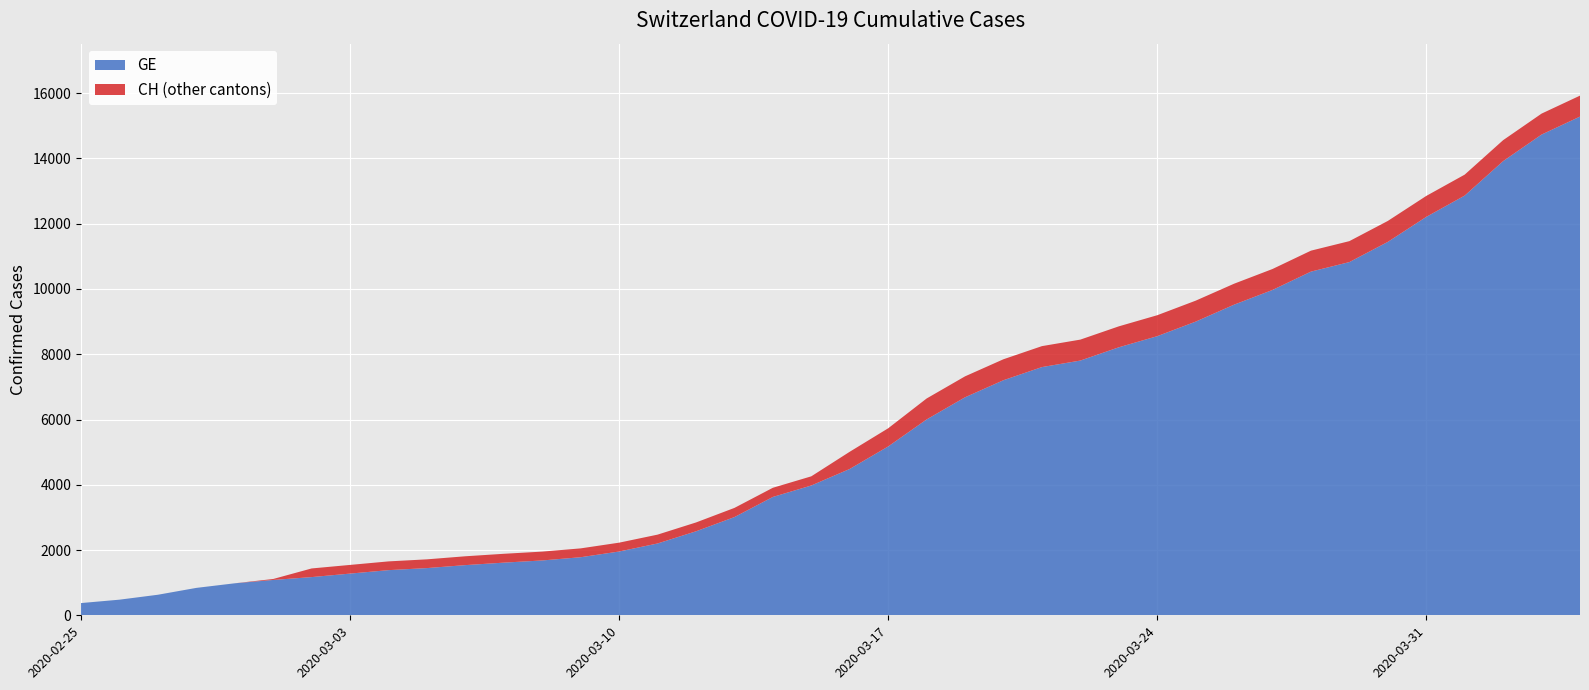

Reading left to right, extract all data points from this chart.

GE: 375	479	630	840	981	1083	1171	1278	1384	1447	1538	1614	1681	1780	1955	2201	2574	3010	3627	3978	4485	5174	6002	6681	7205	7607	7807	8213	8554	9000	9520	9971	10533	10825	11444	12210	12863	13919	14733	15284
CH: 375	479	630	840	981	1113	1436	1544	1652	1715	1809	1885	1952	2051	2226	2472	2845	3291	3908	4259	5012	5731	6644	7323	7847	8249	8449	8855	9196	9642	10162	10613	11175	11467	12086	12852	13505	14561	15375	15926